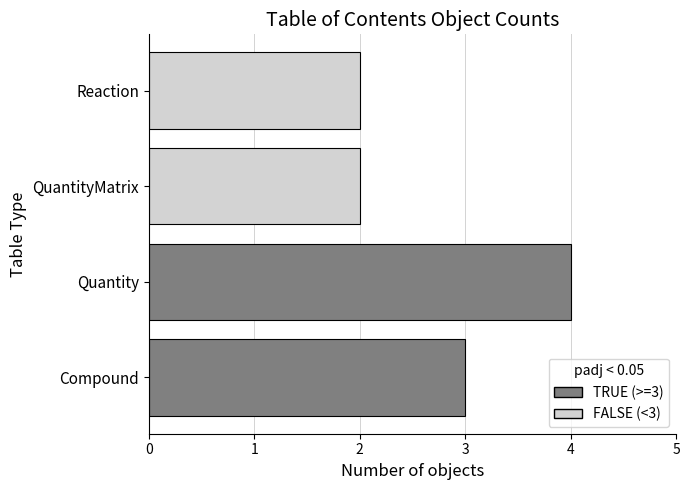

Between Compound and Reaction, which is larger?

Compound